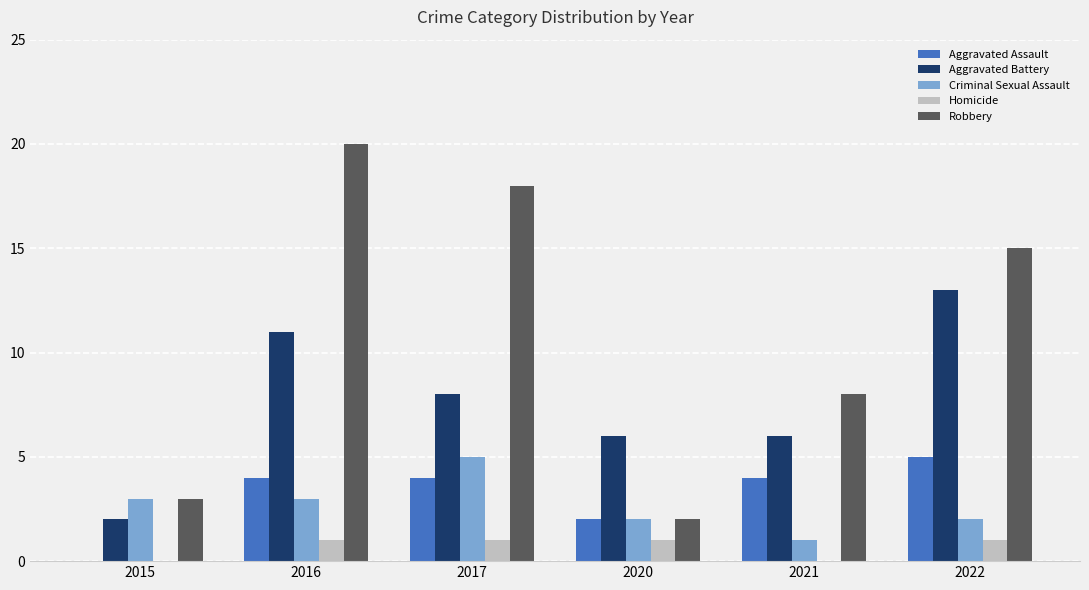

Which series has the largest total across all categories?

Robbery